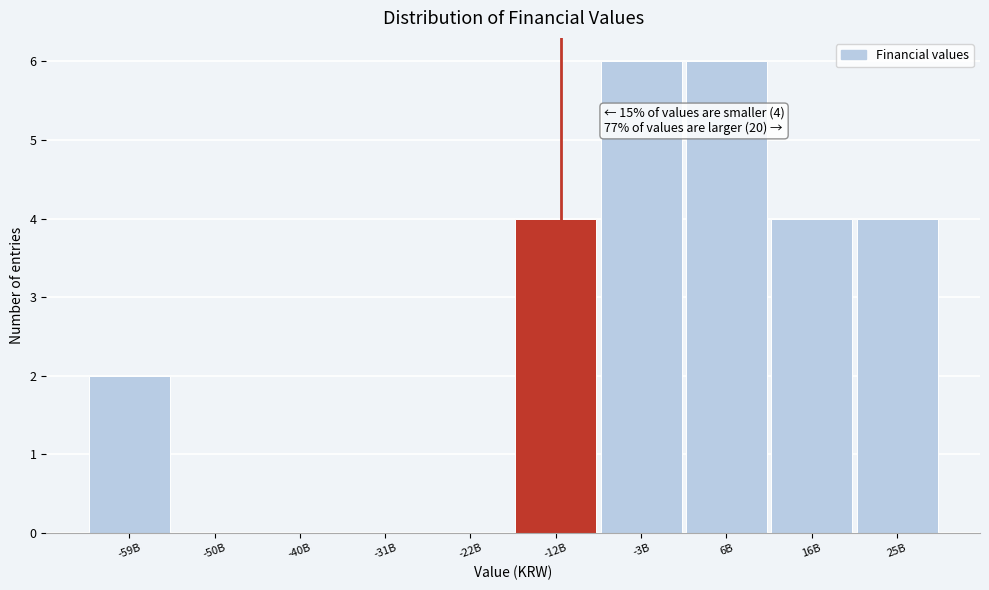

Reading left to right, extract all data points from this chart.

-59B=2	-50B=0	-40B=0	-31B=0	-22B=0	-12B=4	-3B=6	6B=6	16B=4	25B=4